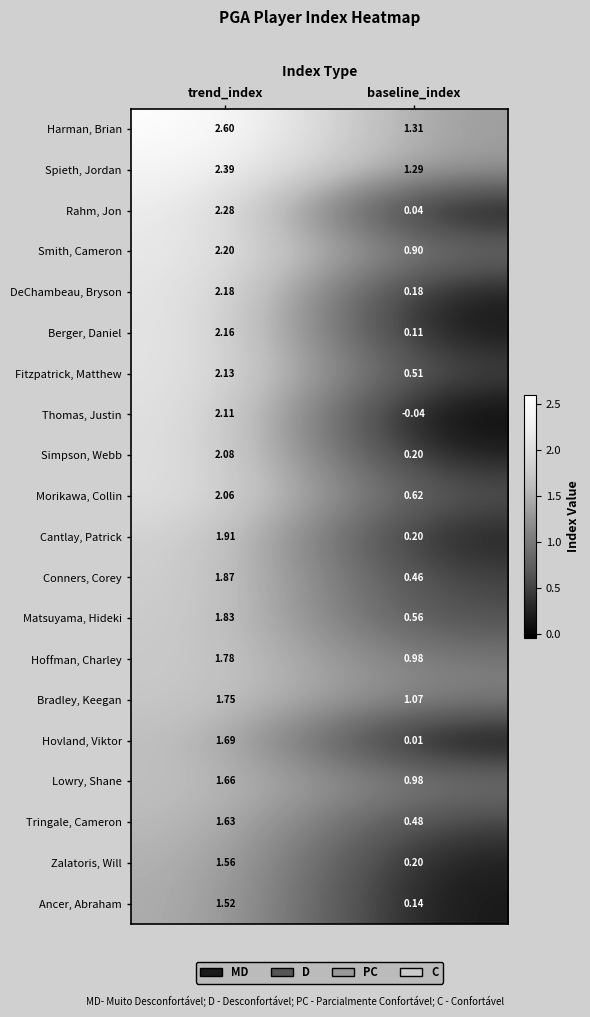

At which label is Hoffman, Charley closest to 1?

baseline_index